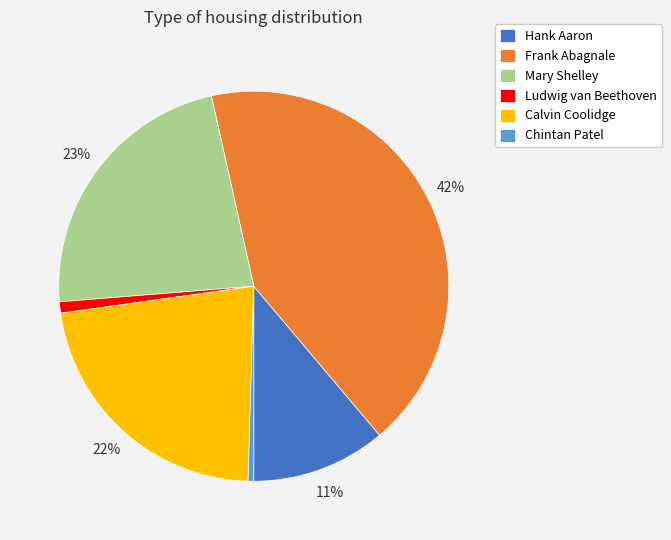

Is it true that Calvin Coolidge is 22% of the pie?

True